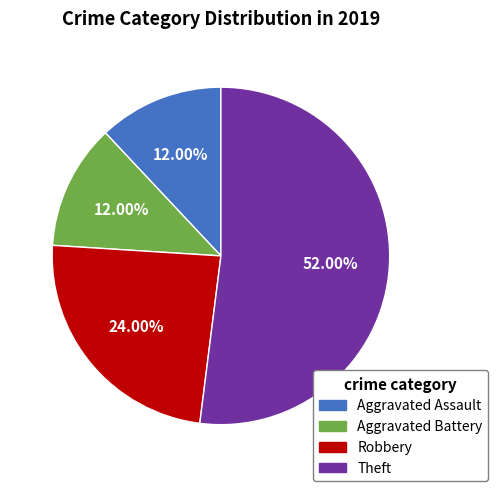

Does any single category account for the majority?

Yes